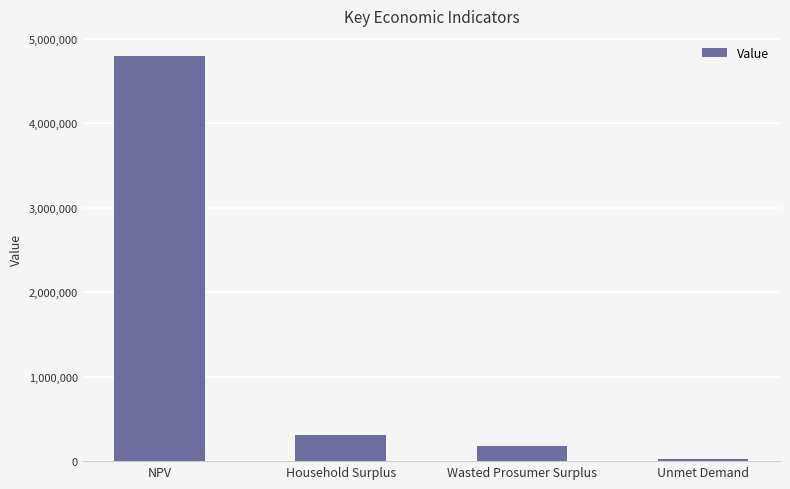

Read the value at Household Surplus.

313641.1